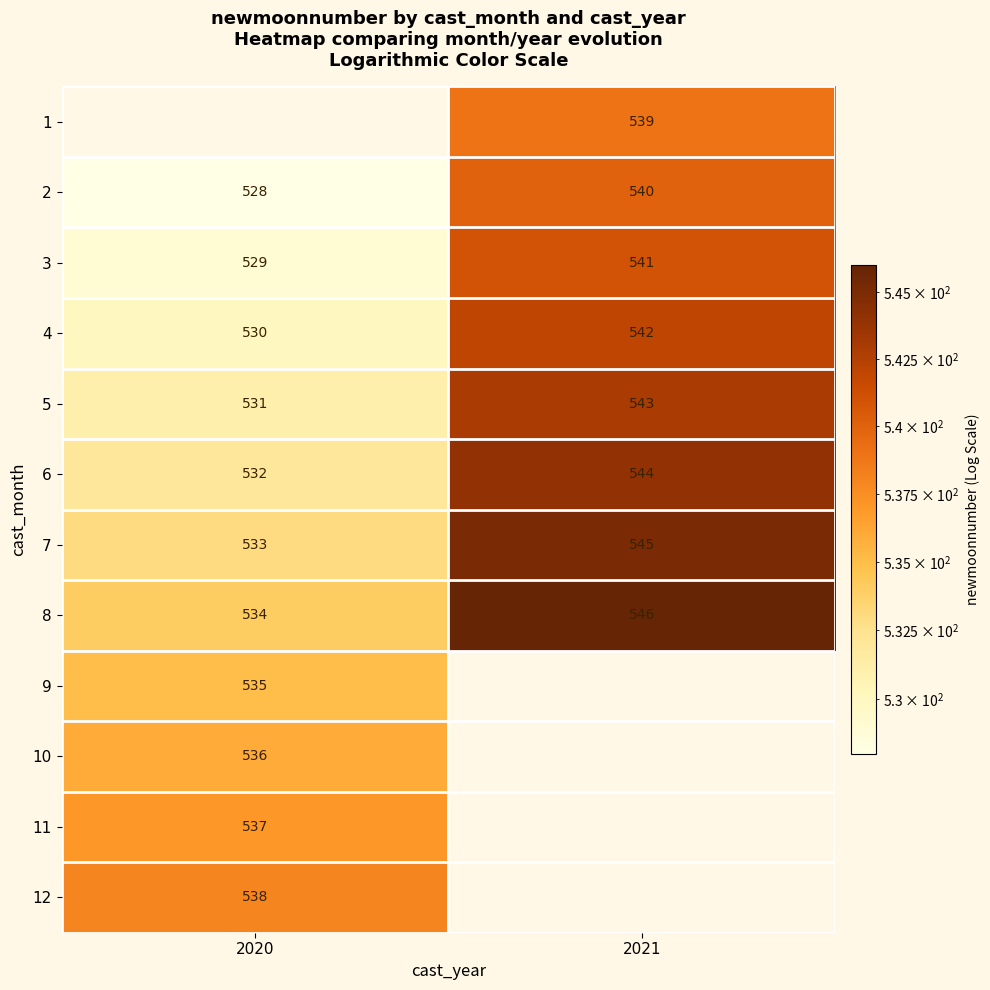

Is the value of 8 at 2020 greater than the value of 10 at 2020?

No